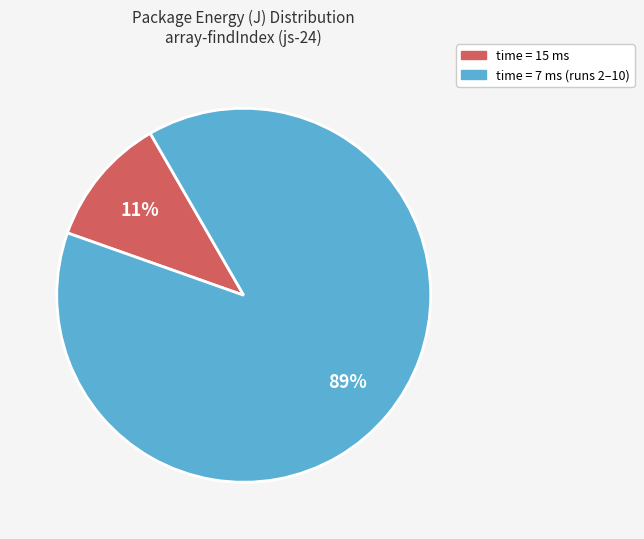

To the nearest percent, what is the average slice percentage?

50%